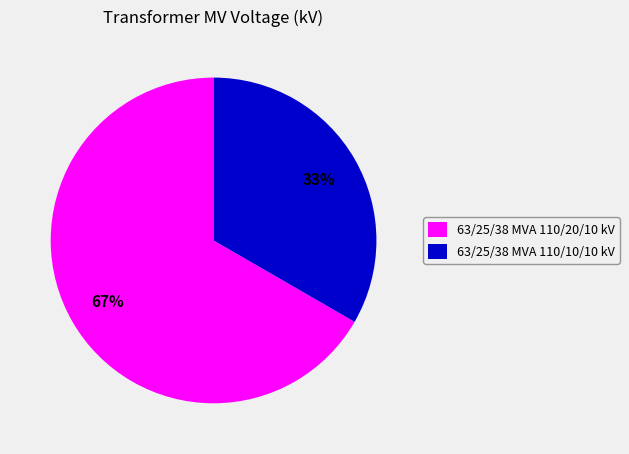

Does 63/25/38 MVA 110/10/10 kV account for over 50% of the chart?

No